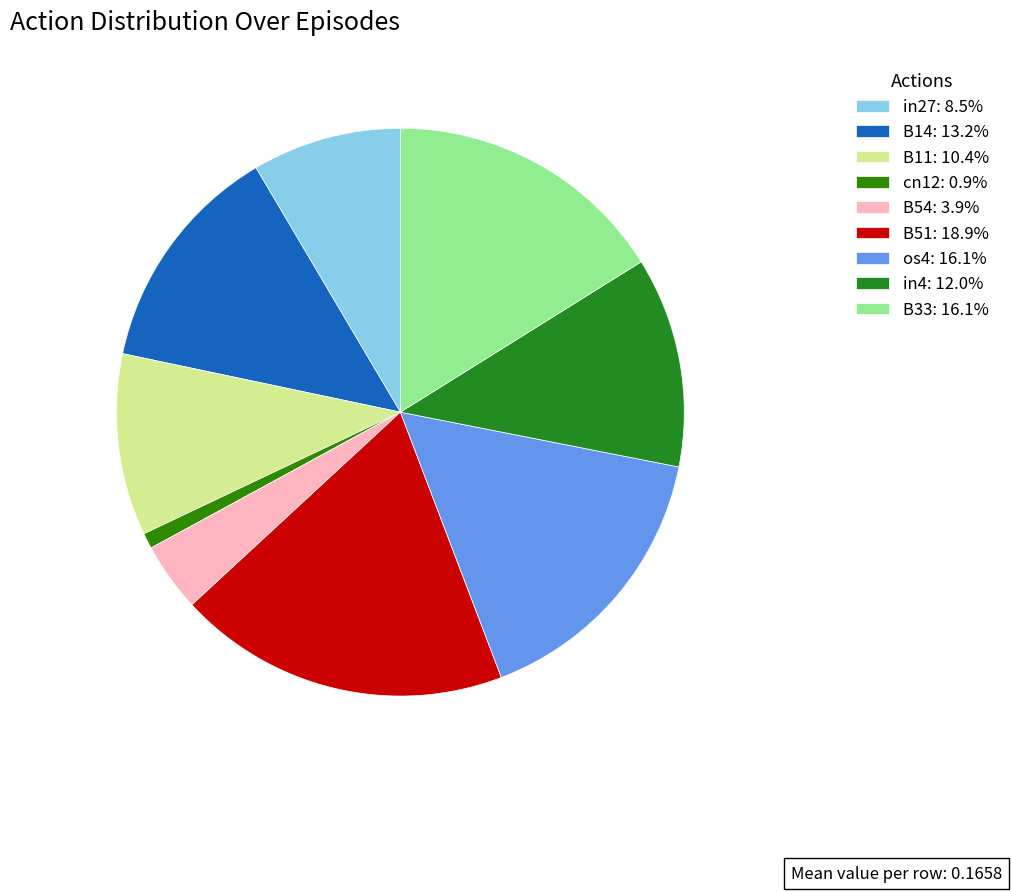

How many slices are in this pie chart?

9